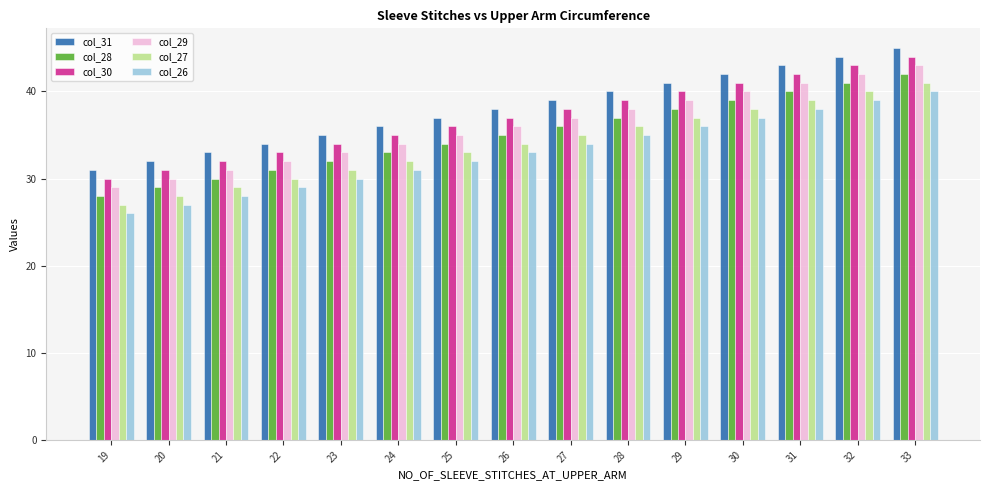

How many groups of bars are there?

15